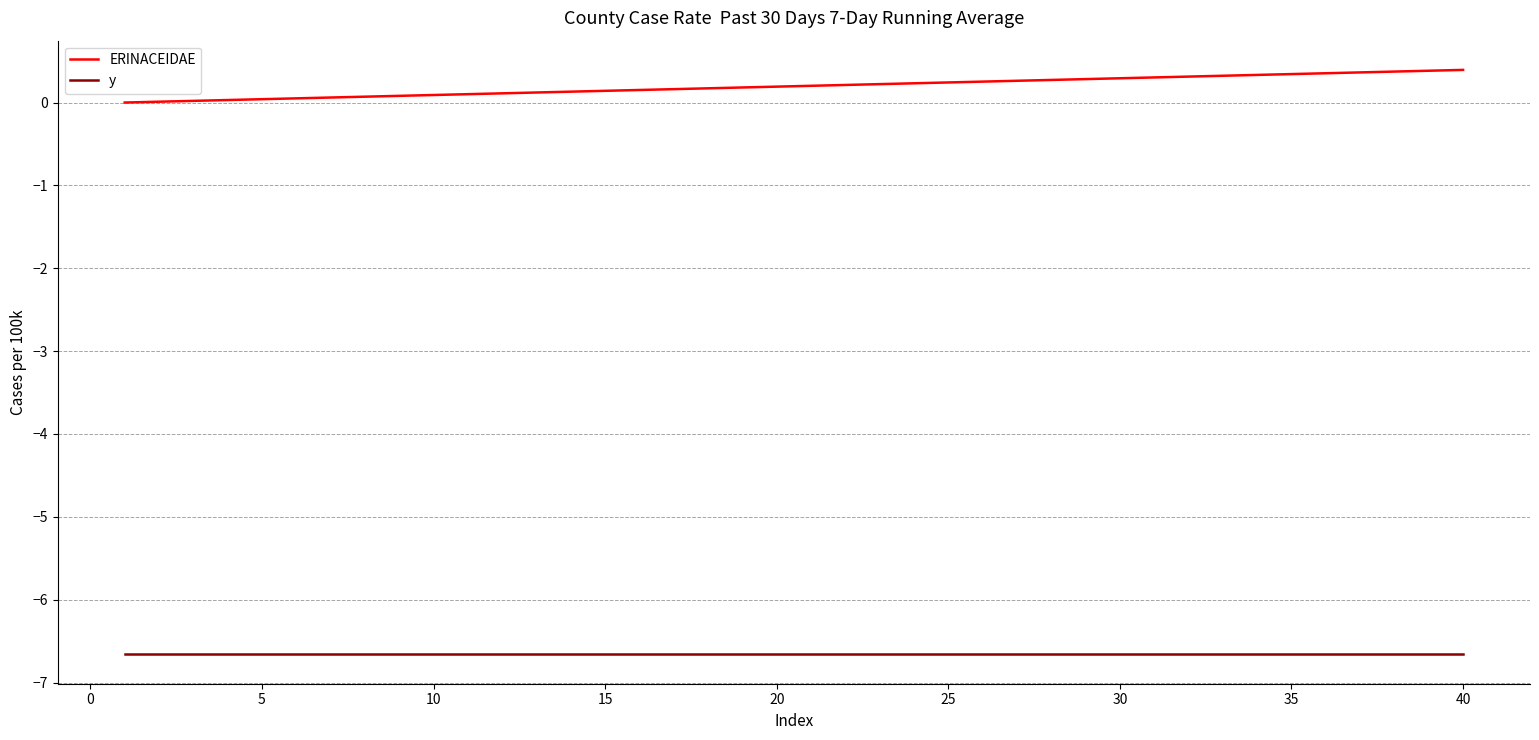

True or false: y and ERINACEIDAE intersect in this chart.

False